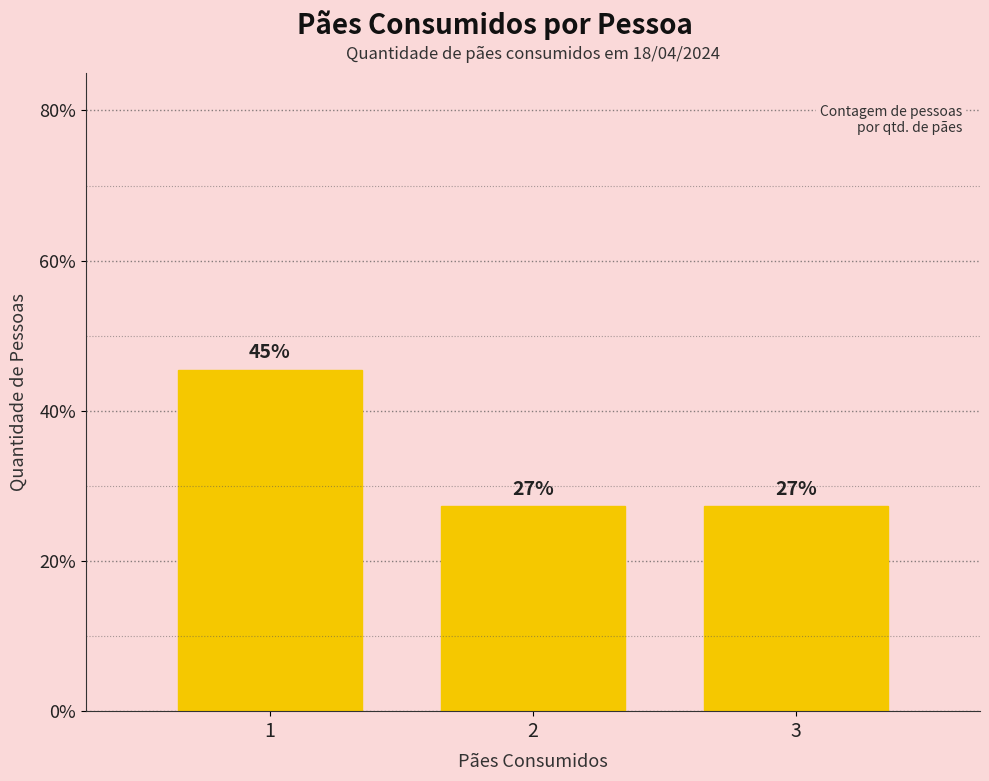

How many bars are there in total?

3